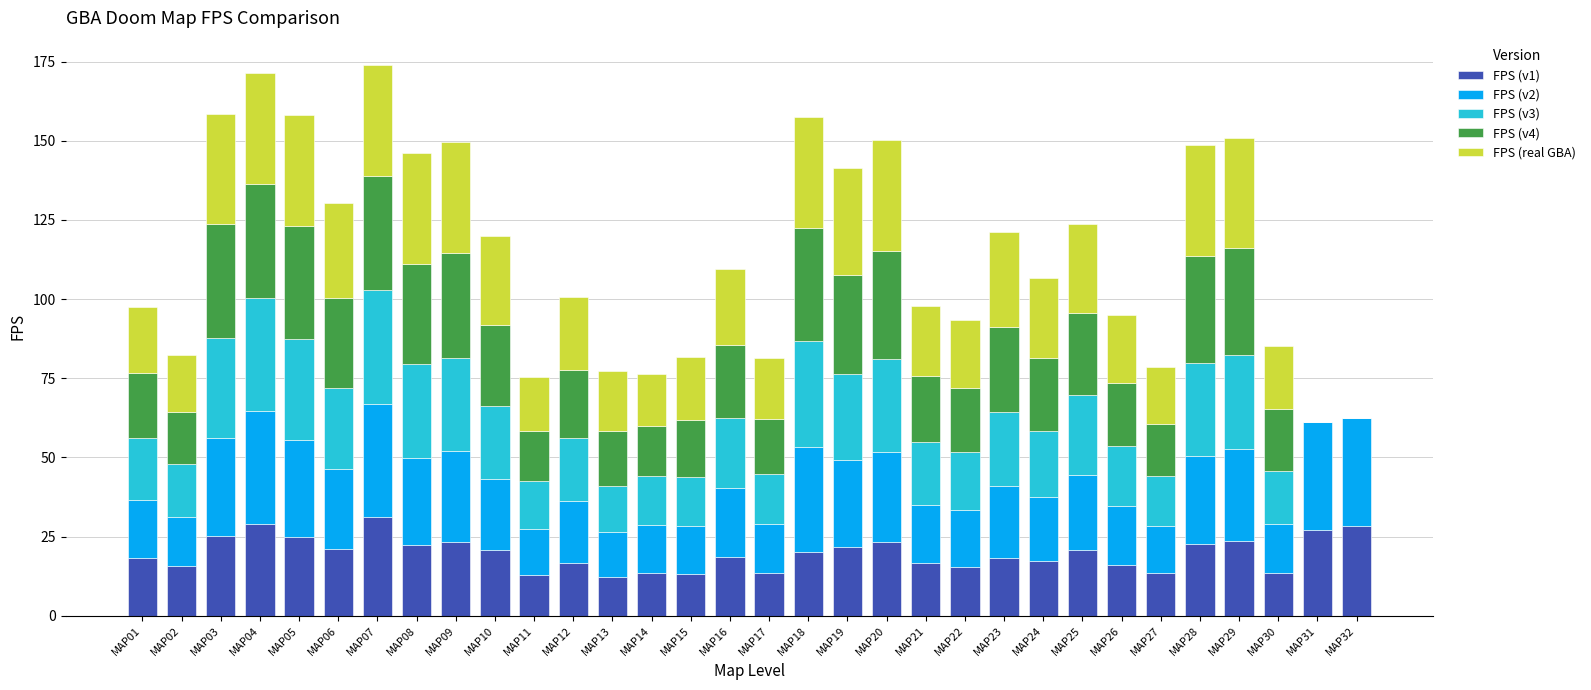

The FPS (v1) series shows 31.1 at MAP07. True or false?

True